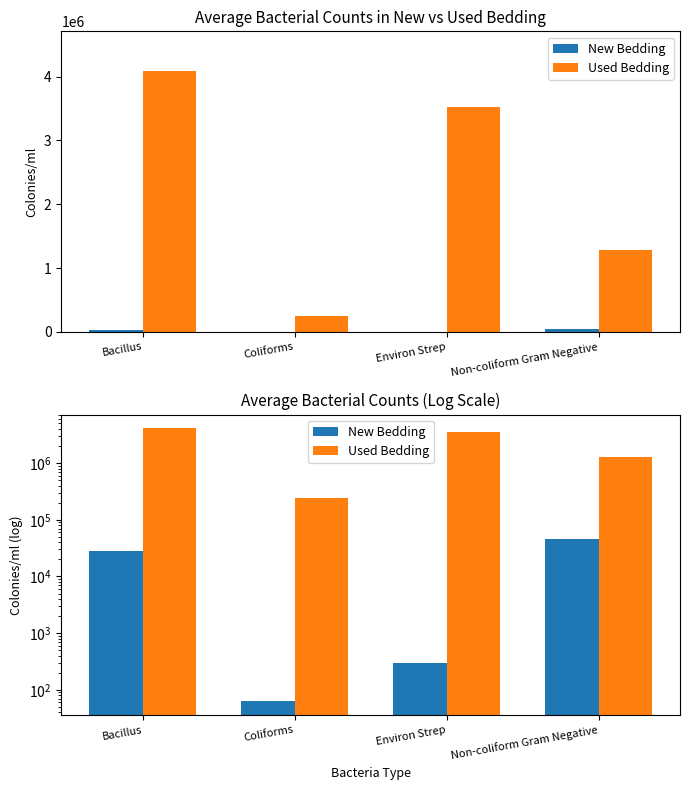

What position from the right is Non-coliform Gram Negative?

1